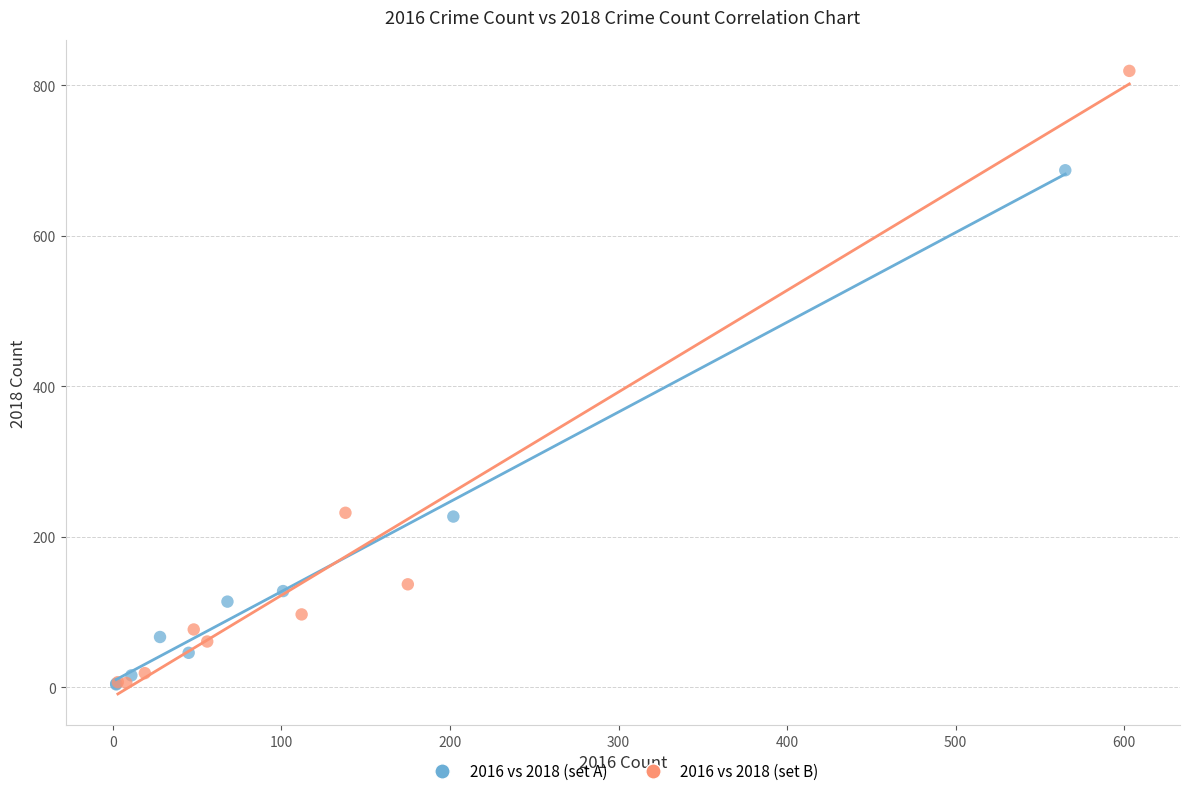

Which series has the largest Y range (max minus min)?

2016 vs 2018 (set B)